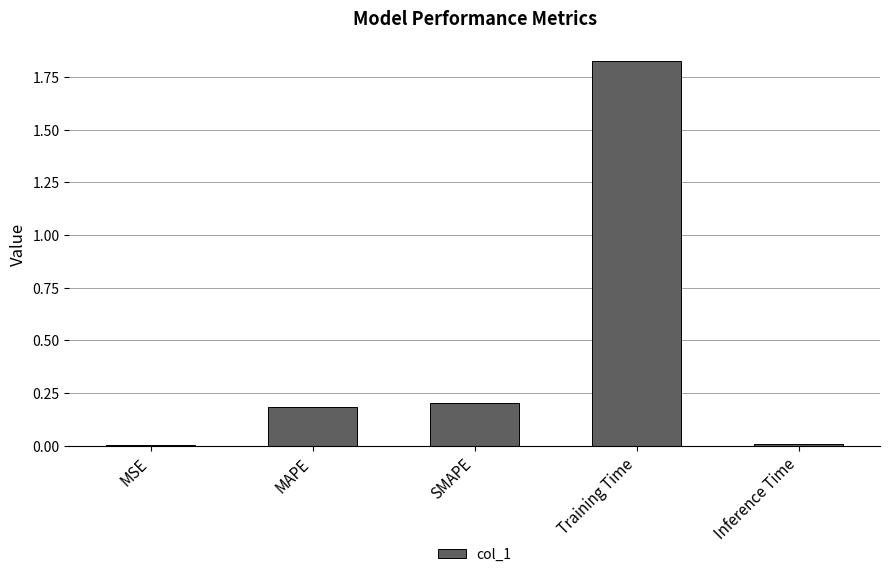

Which has a higher value, MAPE or Training Time?

Training Time